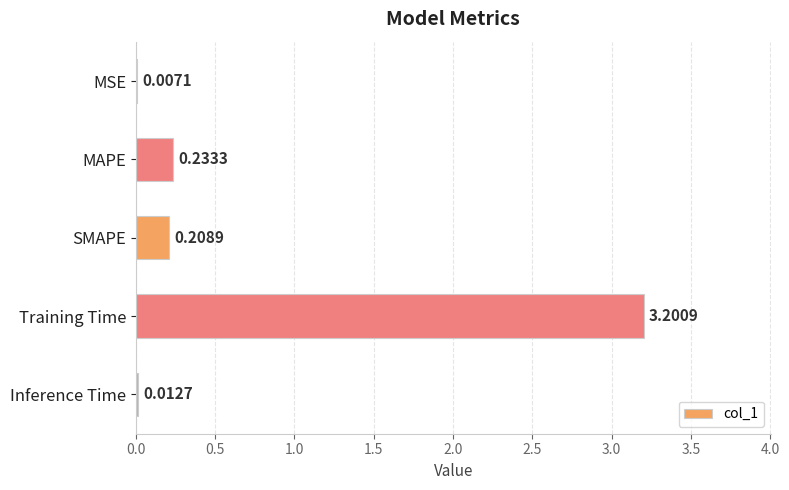

What is the sum of the values at Training Time and MSE?

3.2